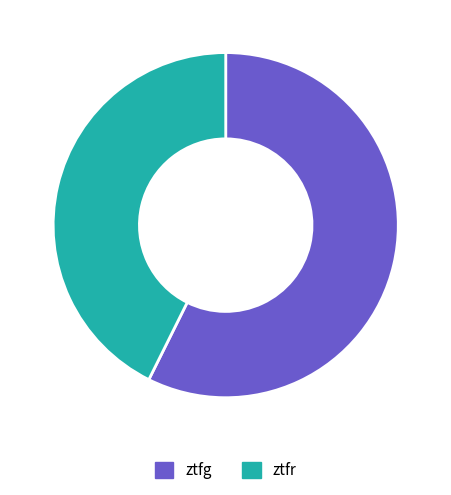

Rank the categories by value from lowest to highest.

ztfr, ztfg